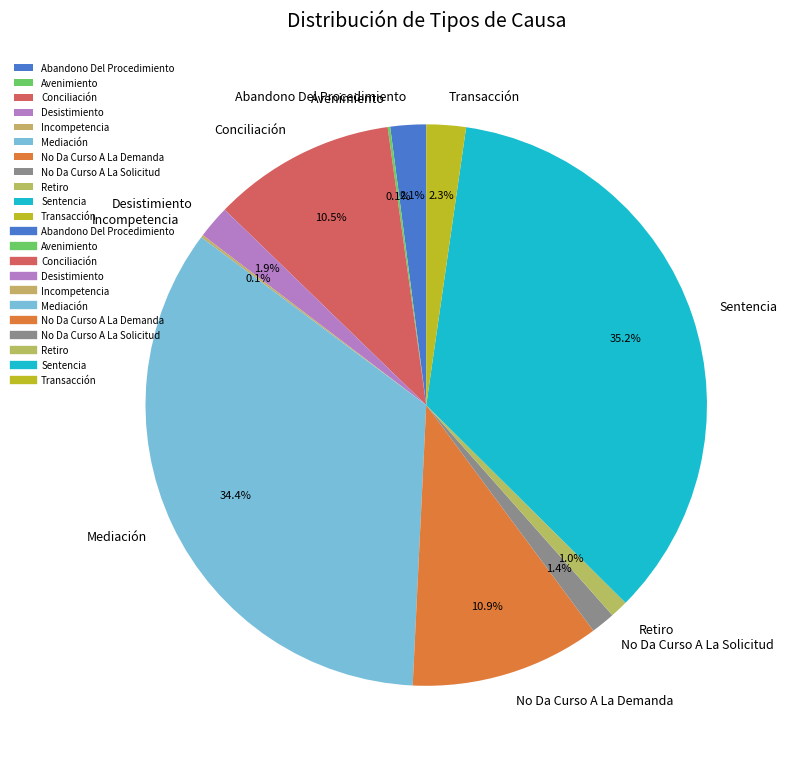

What portion of the pie excludes Sentencia?

64.8%